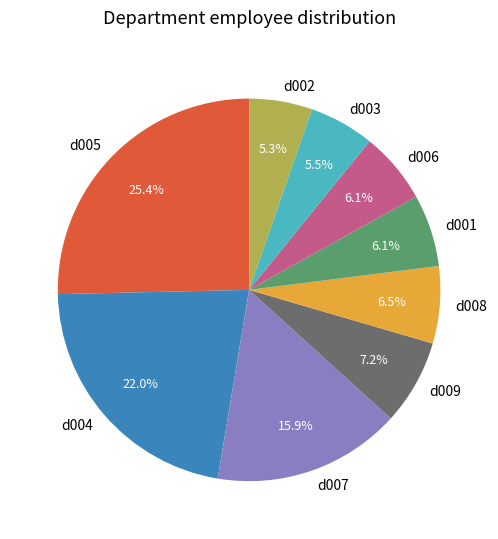

To the nearest percent, what is the average slice percentage?

11%